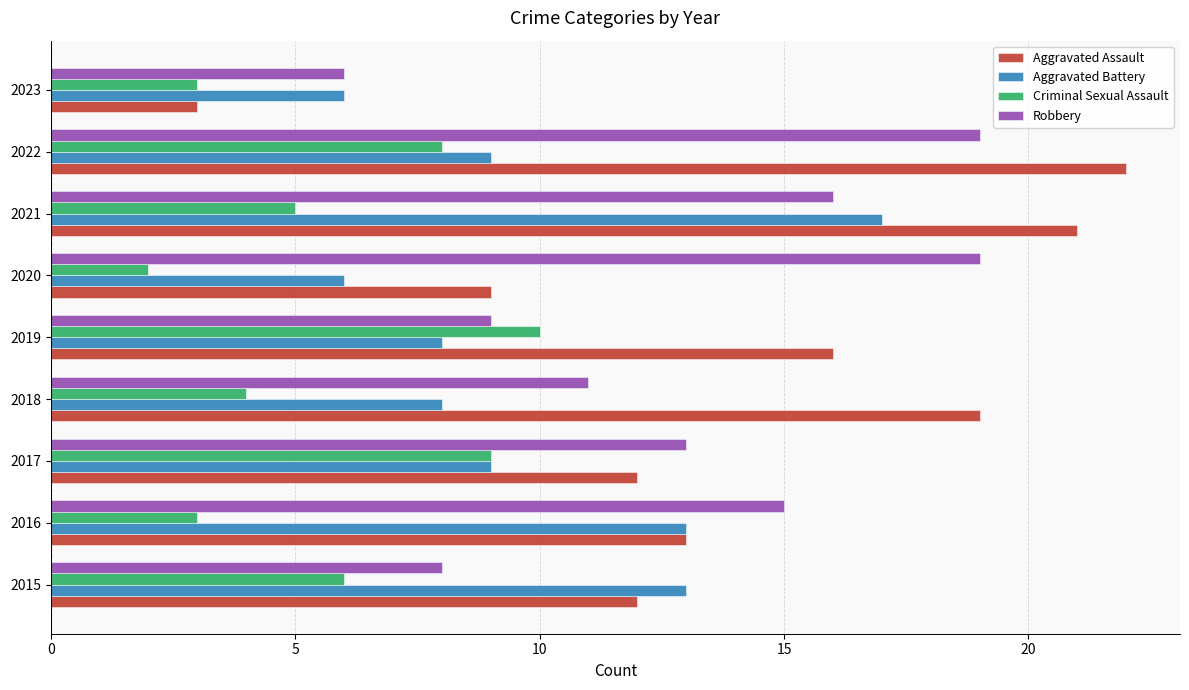

Which category has the lowest value across all series?

2020